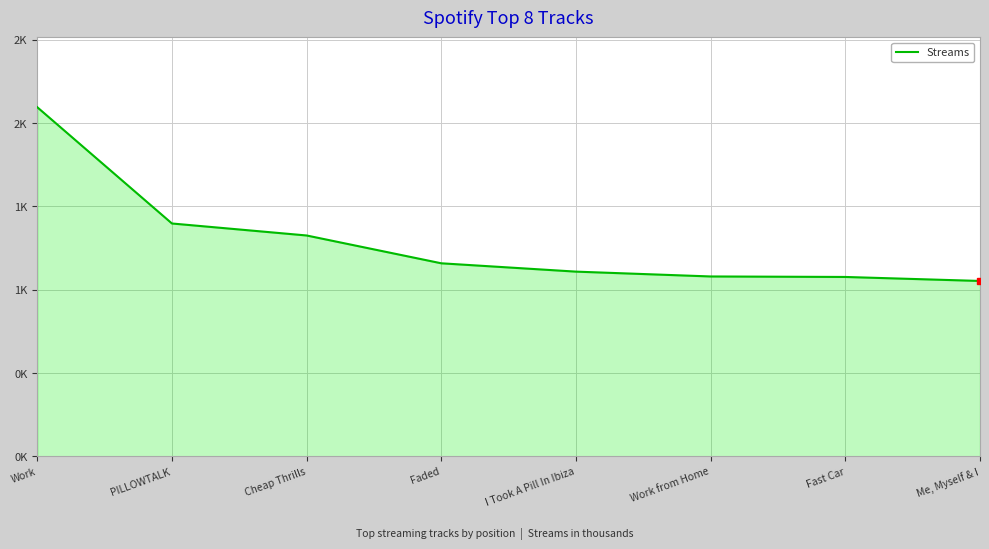

The chart shows a value of 1077 at Fast Car. True or false?

True